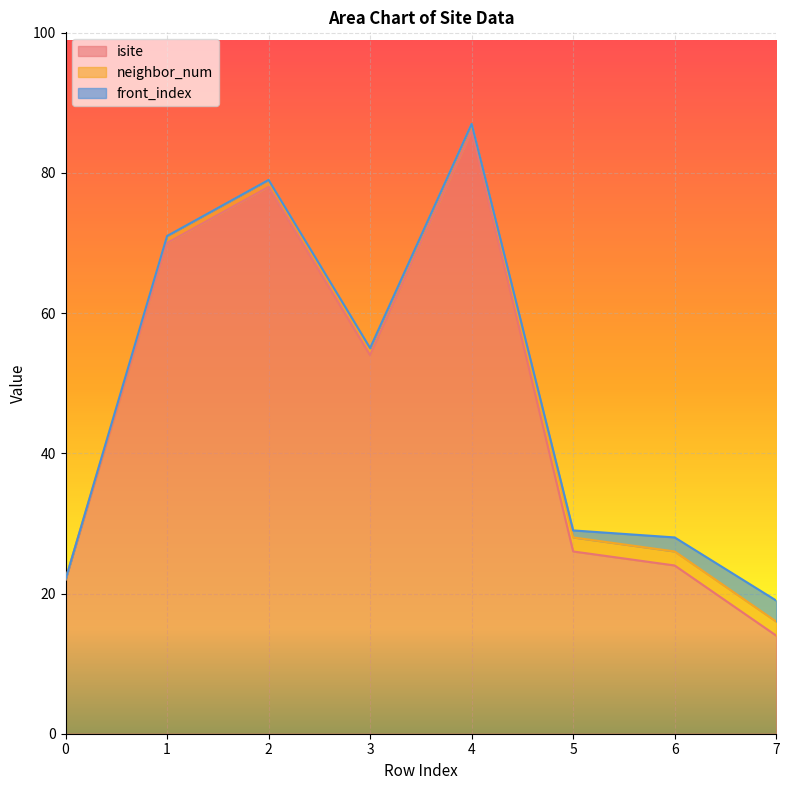

How many categories are shown in the chart?

8